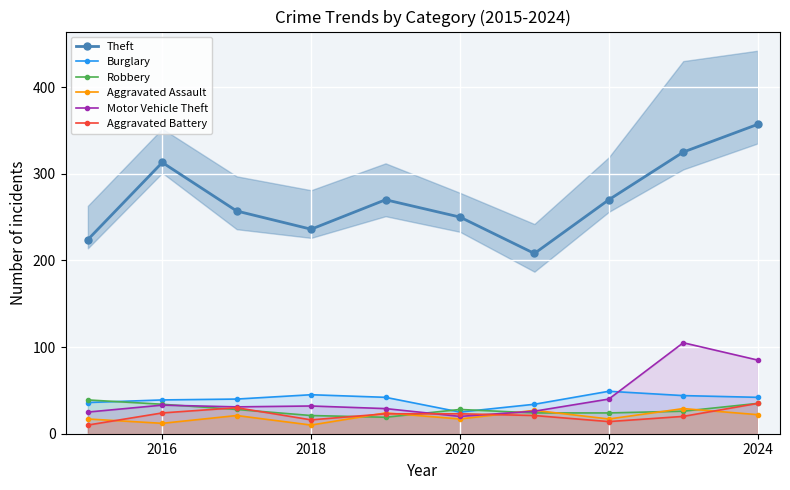

Is it true that Theft equals 250 at 2020?

True